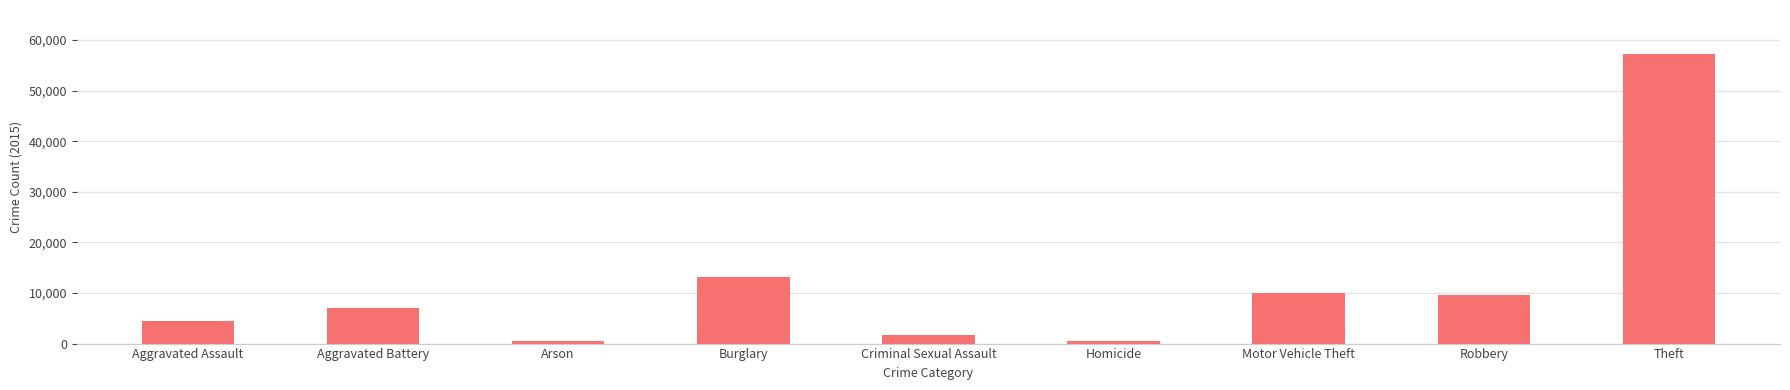

What is the approximate value at Robbery?

9638